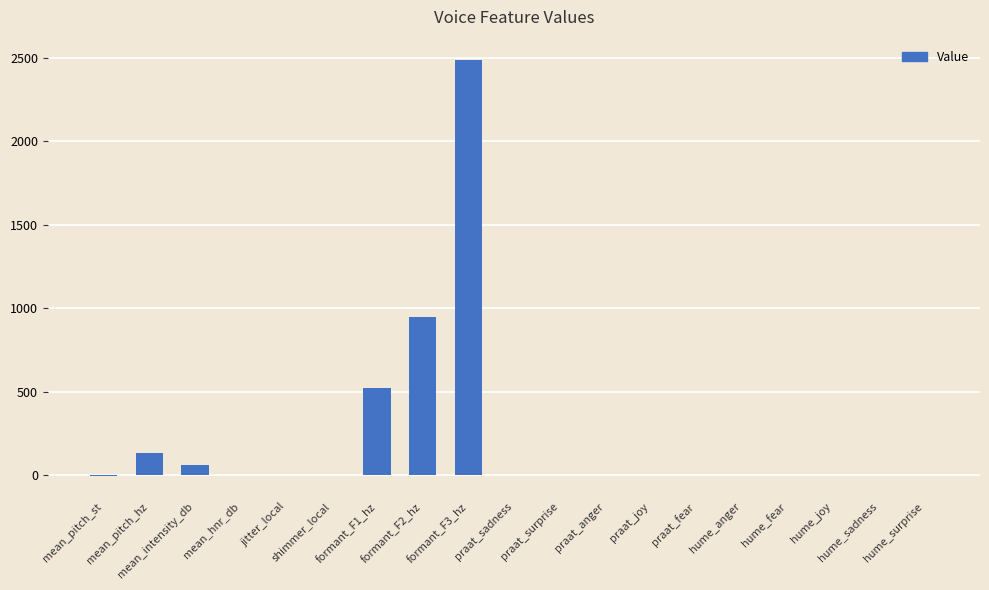

What is the maximum value shown in the chart?

2485.4